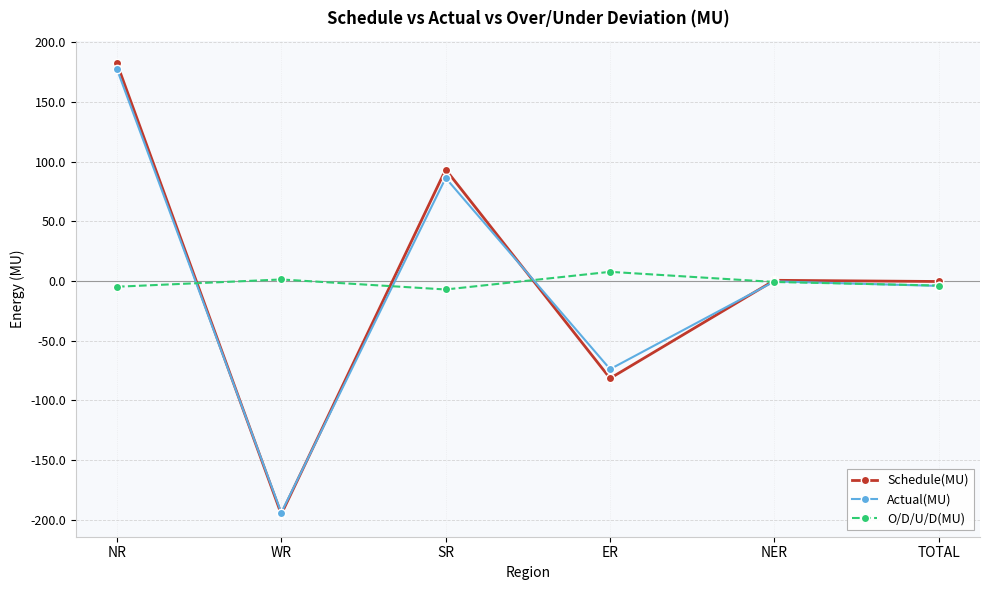

True or false: Actual(MU) has a value of 86.4 at SR.

True